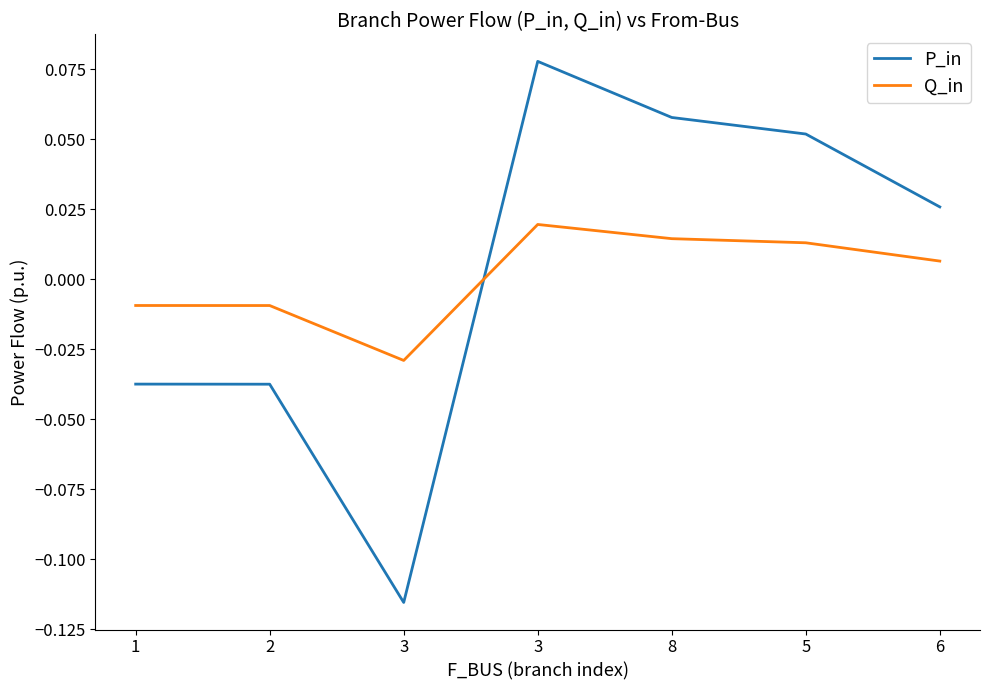

What is the label of the 4th point from the left?

3